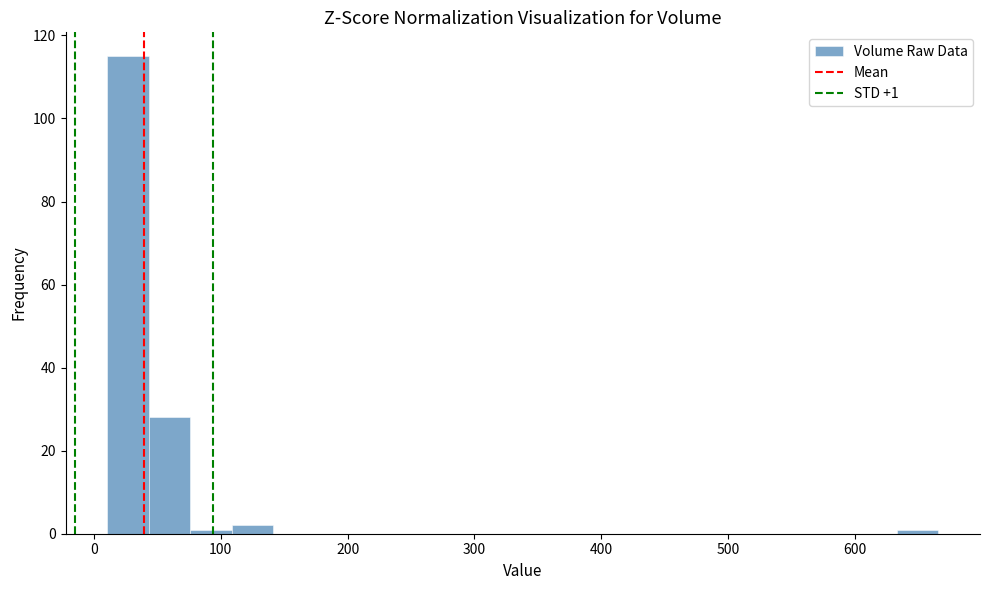

Read against the x-axis, roughly where is the centre of the tallest bar?

30